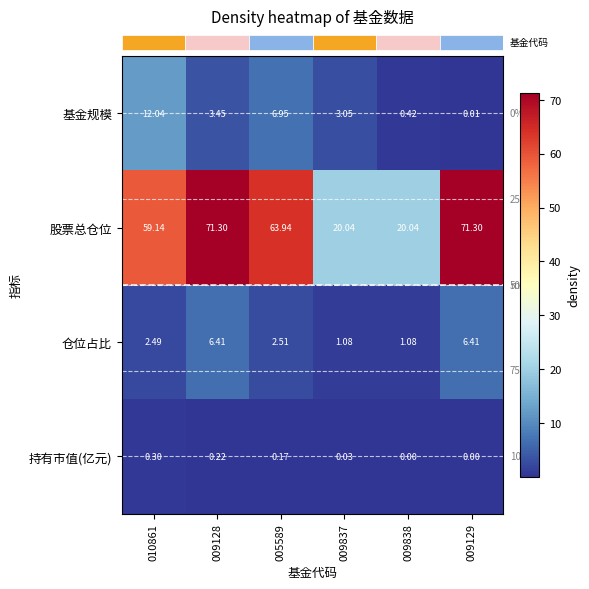

Rank the series by their maximum value, from lowest to highest.

持有市值(亿元), 仓位占比, 基金规模, 股票总仓位